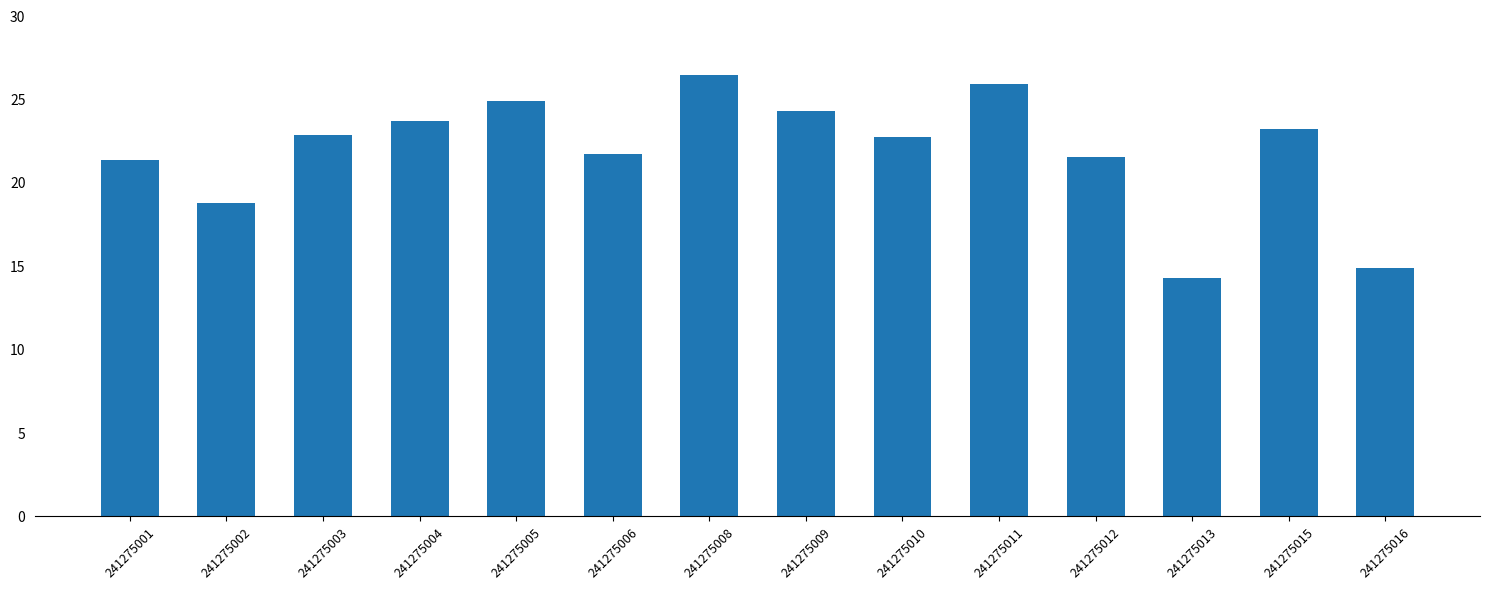

What is the change in value from 241275003 to 241275013?

-8.6